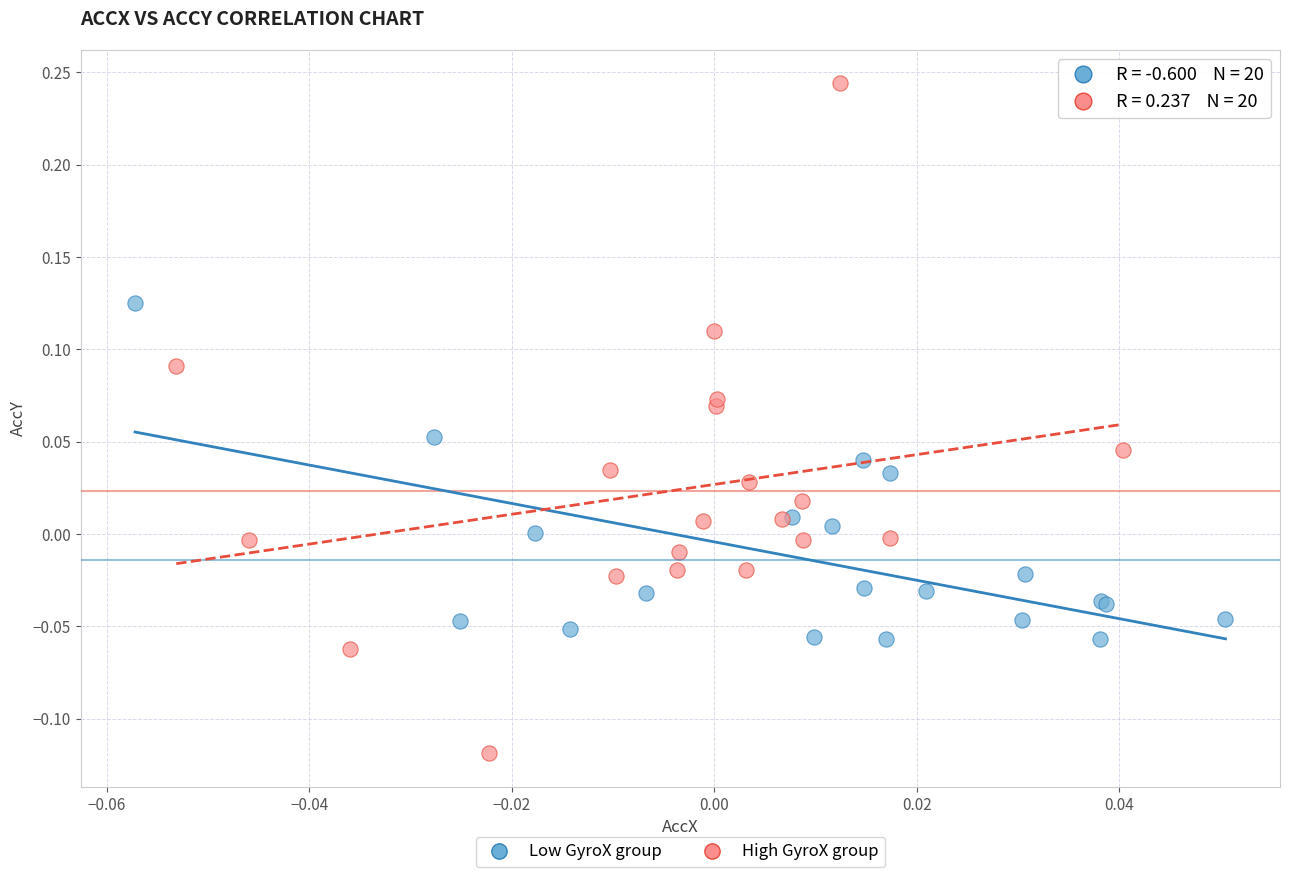

What are all the series names shown in the legend?

Low GyroX group, High GyroX group